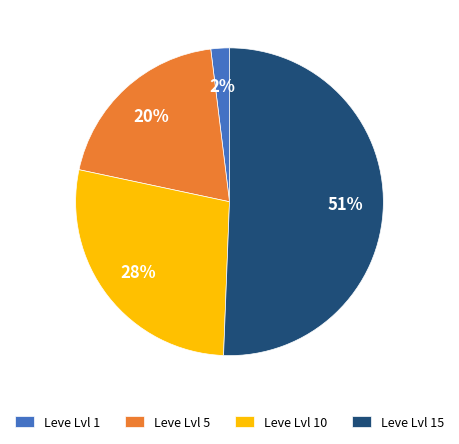

Which has a higher value, Leve Lvl 5 or Leve Lvl 15?

Leve Lvl 15